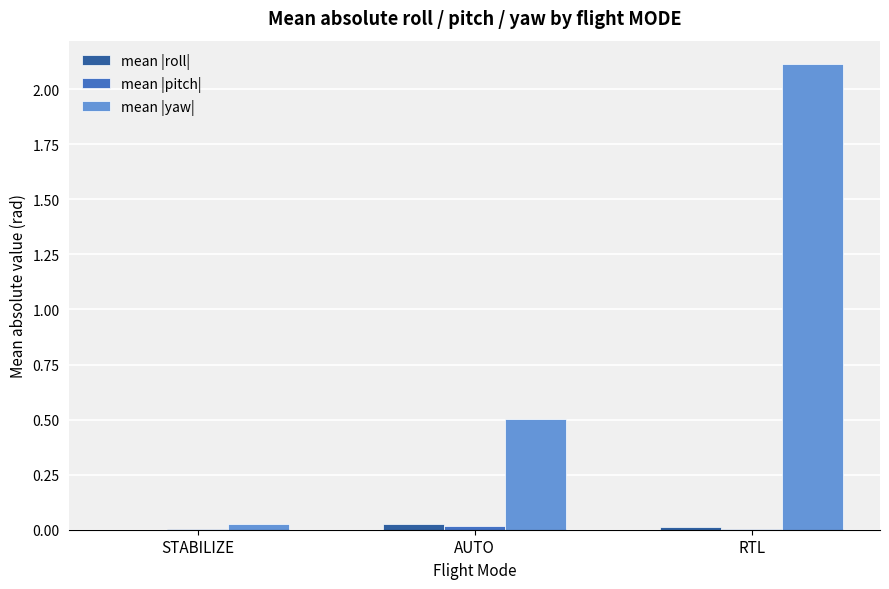

Between AUTO and RTL, which series saw the biggest shift?

mean |yaw|